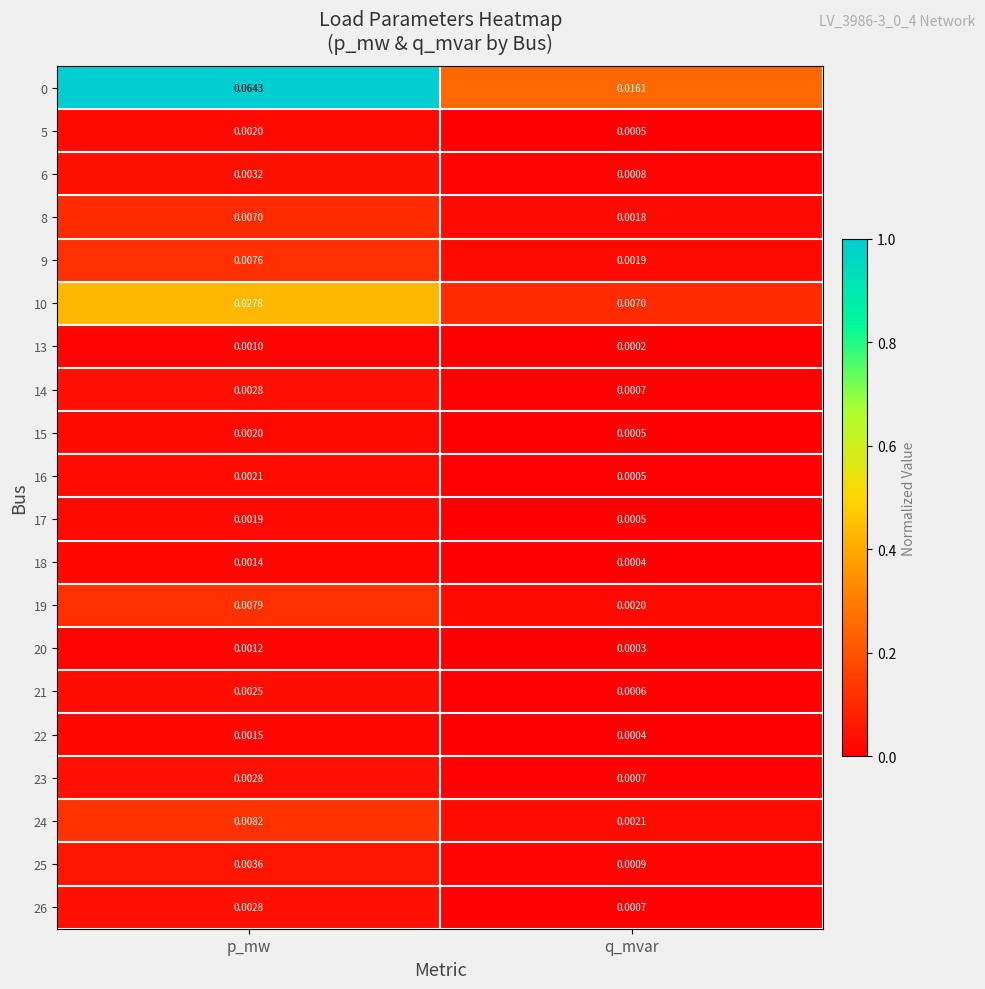

List the labels in order of 15 value, smallest first.

q_mvar, p_mw